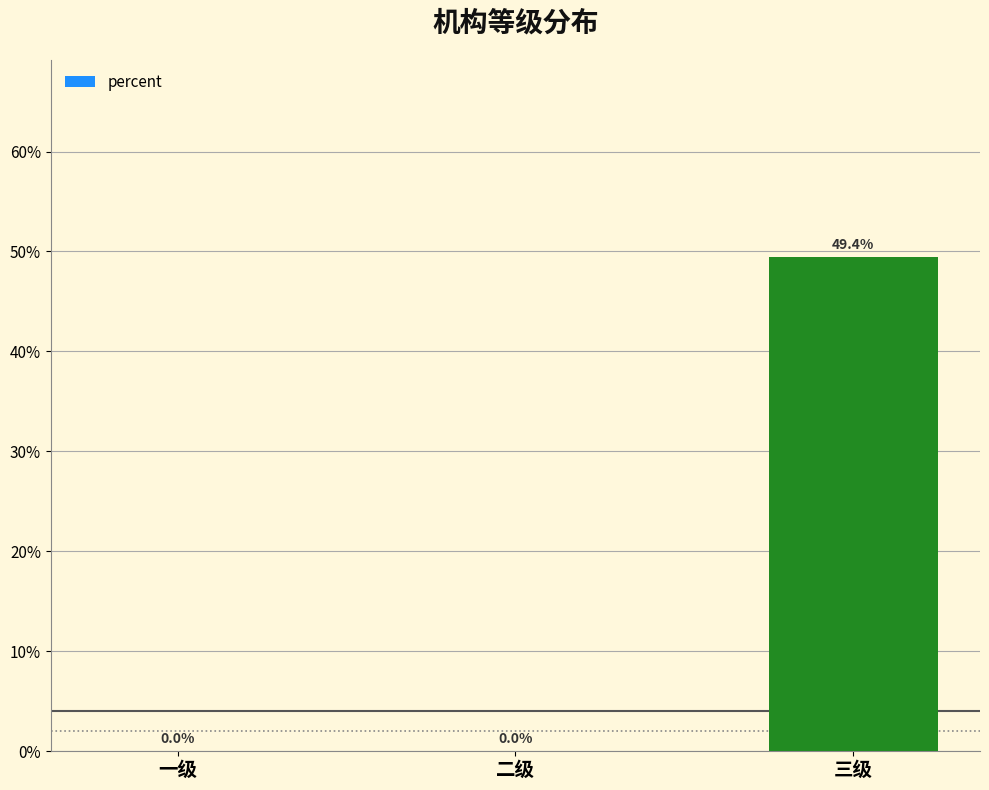

How many values are above zero?

1